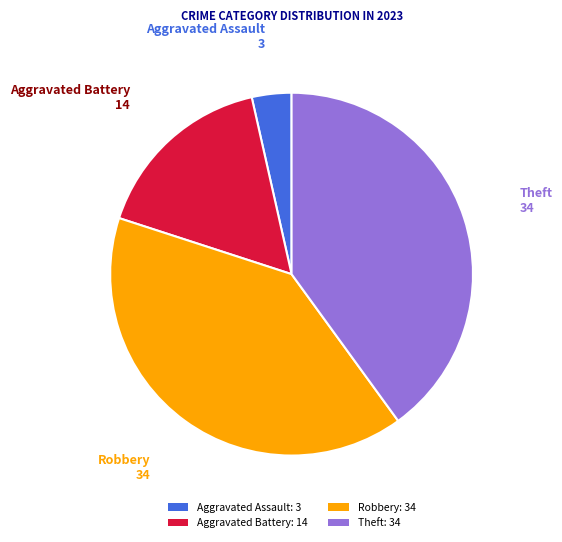

The Theft: 34 slice represents 40% of the pie. True or false?

True